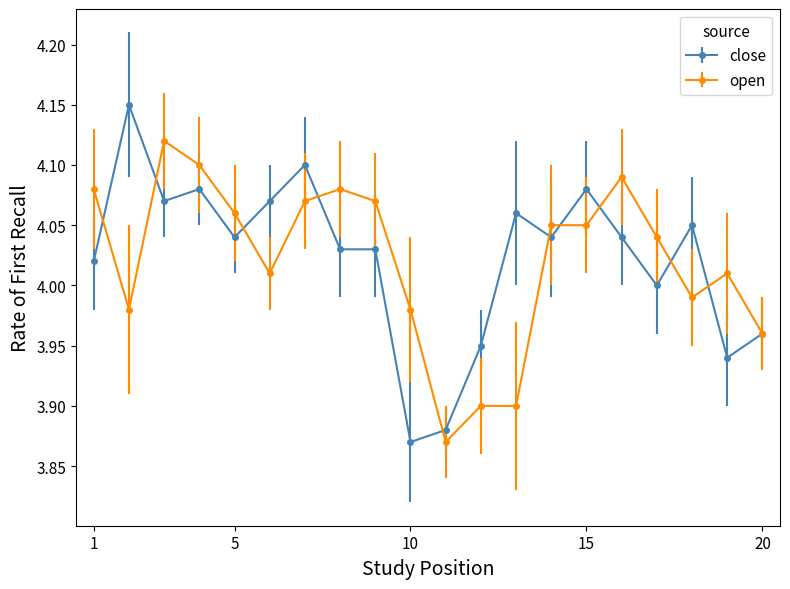

List the series in order of their peak value, highest first.

close, open